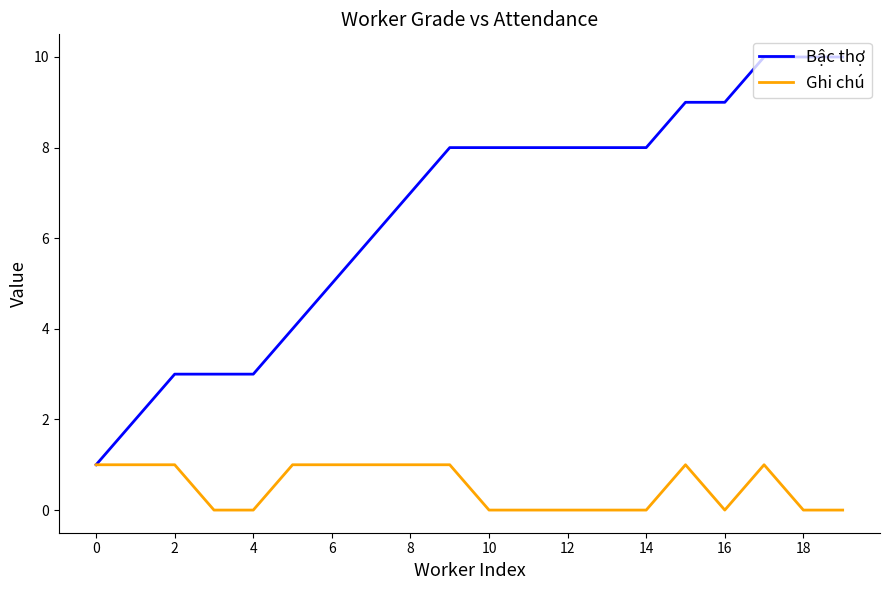

Which series has the widest spread of values?

Bậc thợ